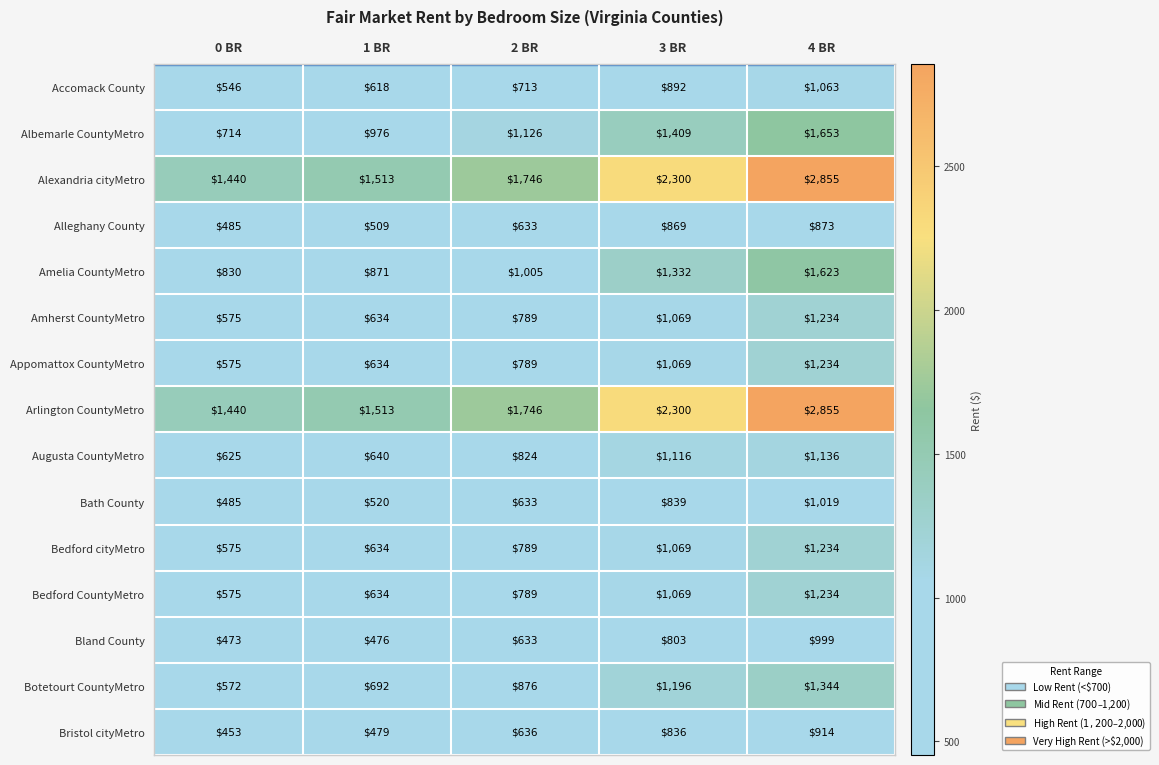

True or false: Bristol cityMetro has a value of 456 at 3 BR.

False